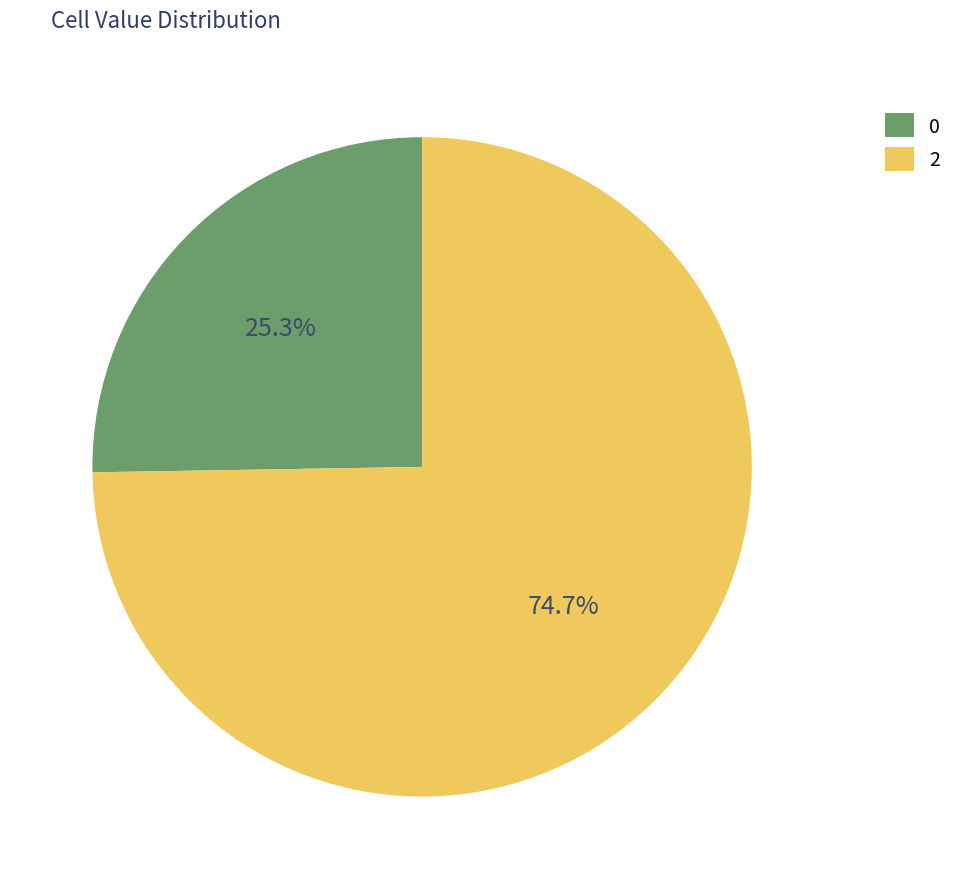

Rank the categories by value from highest to lowest.

2, 0